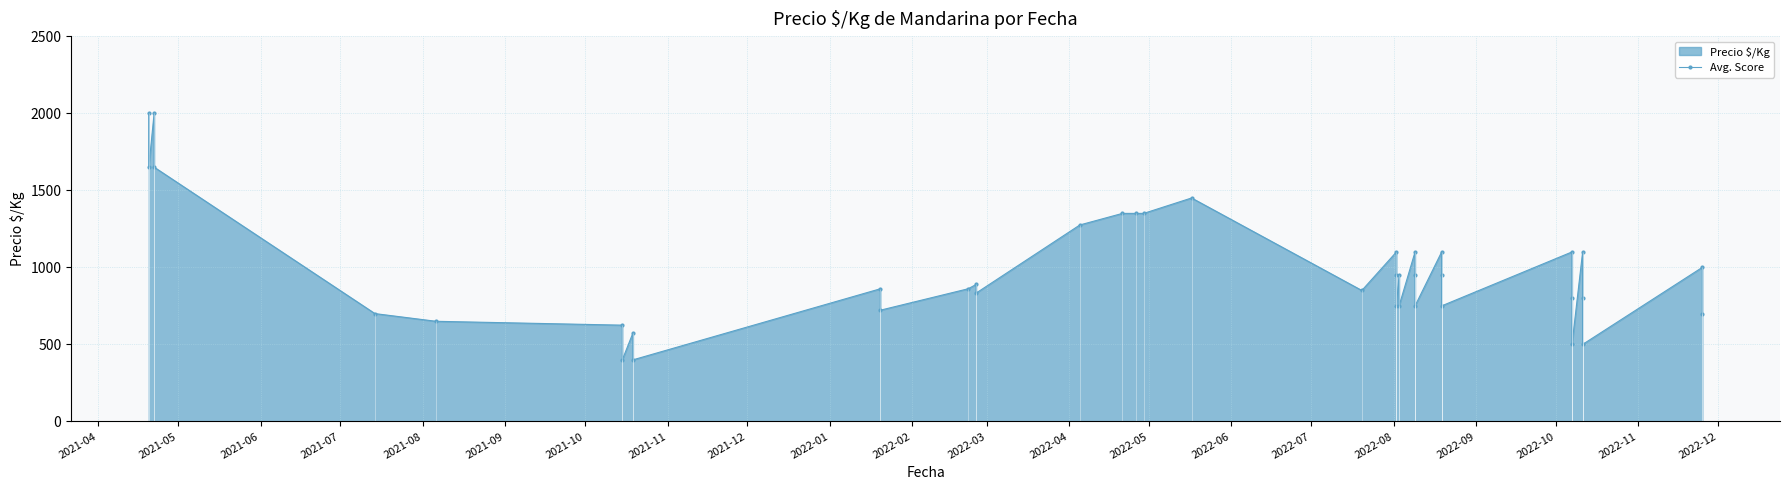

Reading left to right, extract all data points from this chart.

2000	1650	2000	1650	700	650	625	400	575	400	861	722	861	889	833	1275	1350	1350	1350	1450	850	1100	950	750	950	750	1100	950	750	1100	950	750	1100	800	500	1100	800	500	1000	700